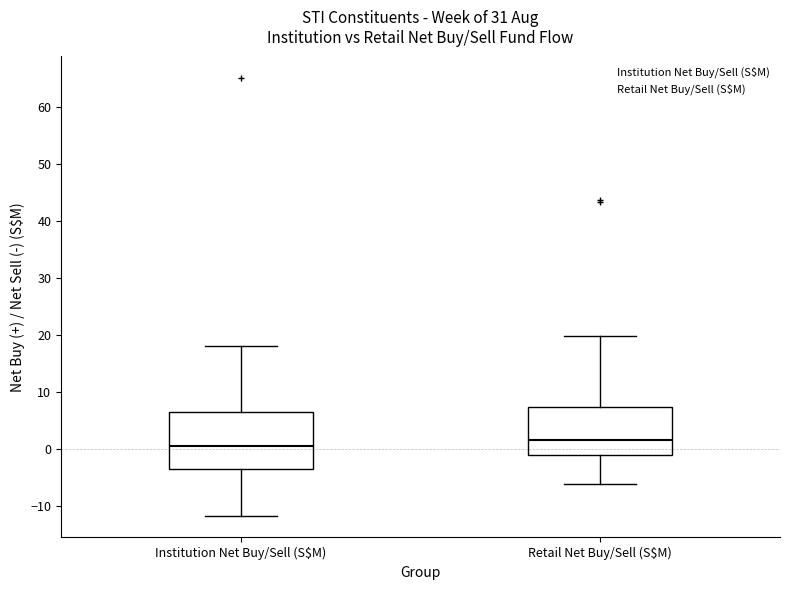

Reading left to right, read every box against the y-axis: the position of its median line, the range the box covers, and the ends of its whiskers. The values are not printed on the chart, so give them approximately, as read against the axis.

Institution Net Buy/Sell (S$M): median 1, box -3 to 7, whiskers -12 to 18
Retail Net Buy/Sell (S$M): median 2, box -1 to 7, whiskers -6 to 20